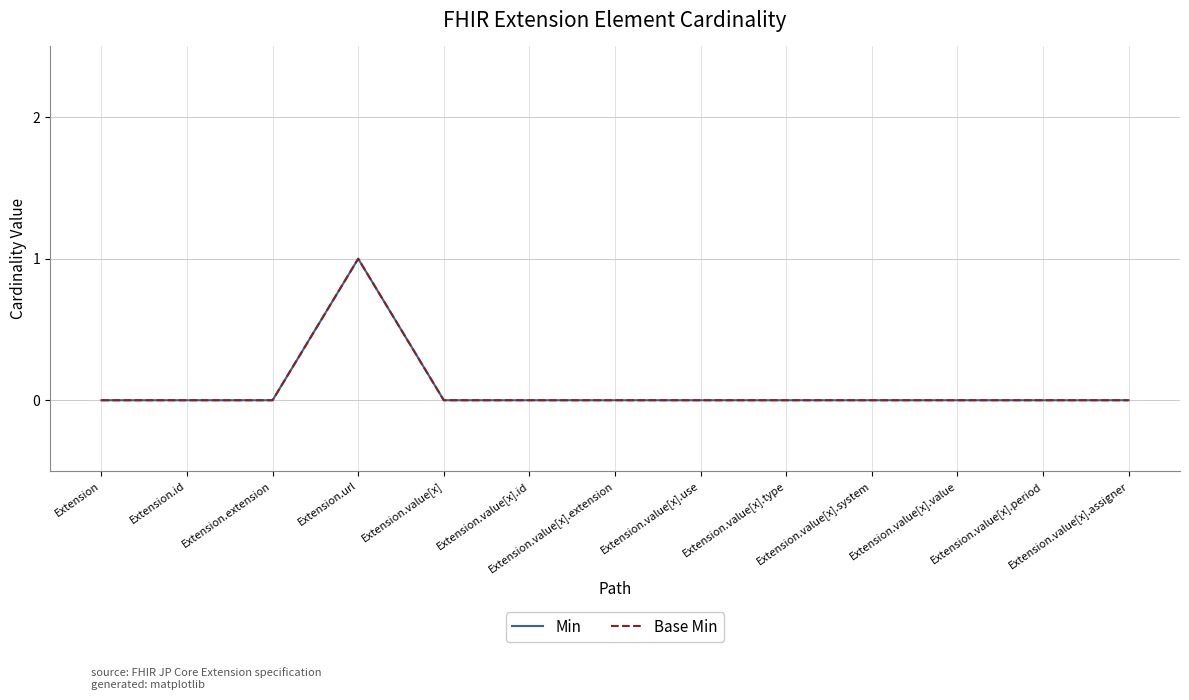

At which label is Base Min closest to 0?

Extension